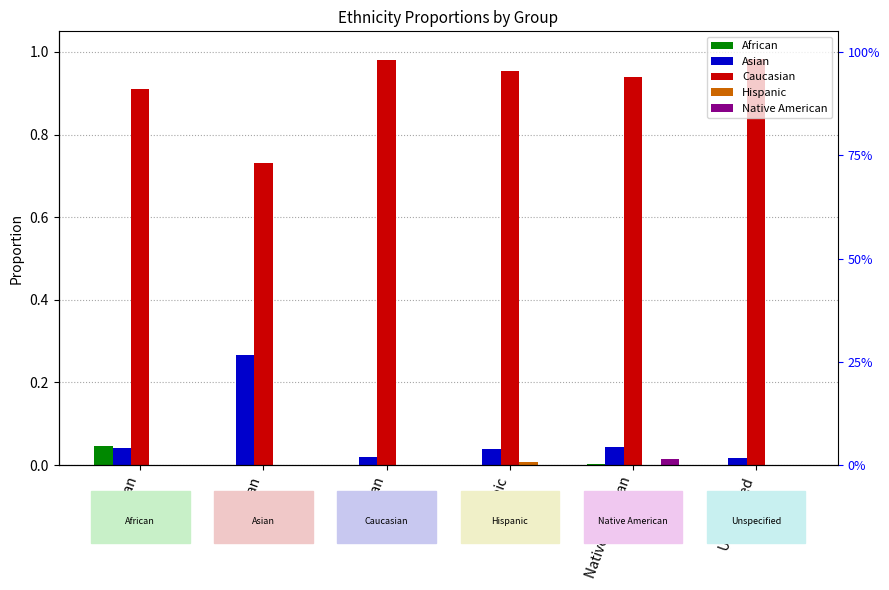

Reading right to left, list all the values displayed in this chart.

African: 0.0	0.0	0.0	0.0	0.0	0.0
Asian: 0.0	0.0	0.0	0.0	0.3	0.0
Caucasian: 1.0	0.9	1.0	1.0	0.7	0.9
Hispanic: 0.0	0.0	0.0	0.0	0.0	0.0
Native American: 0.0	0.0	0.0	0.0	0.0	0.0